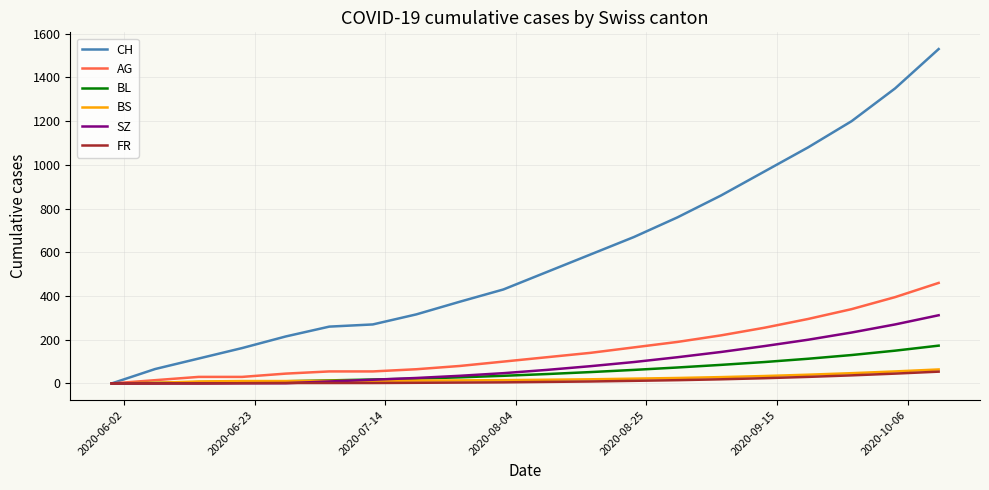

Which series has the largest total across all categories?

CH